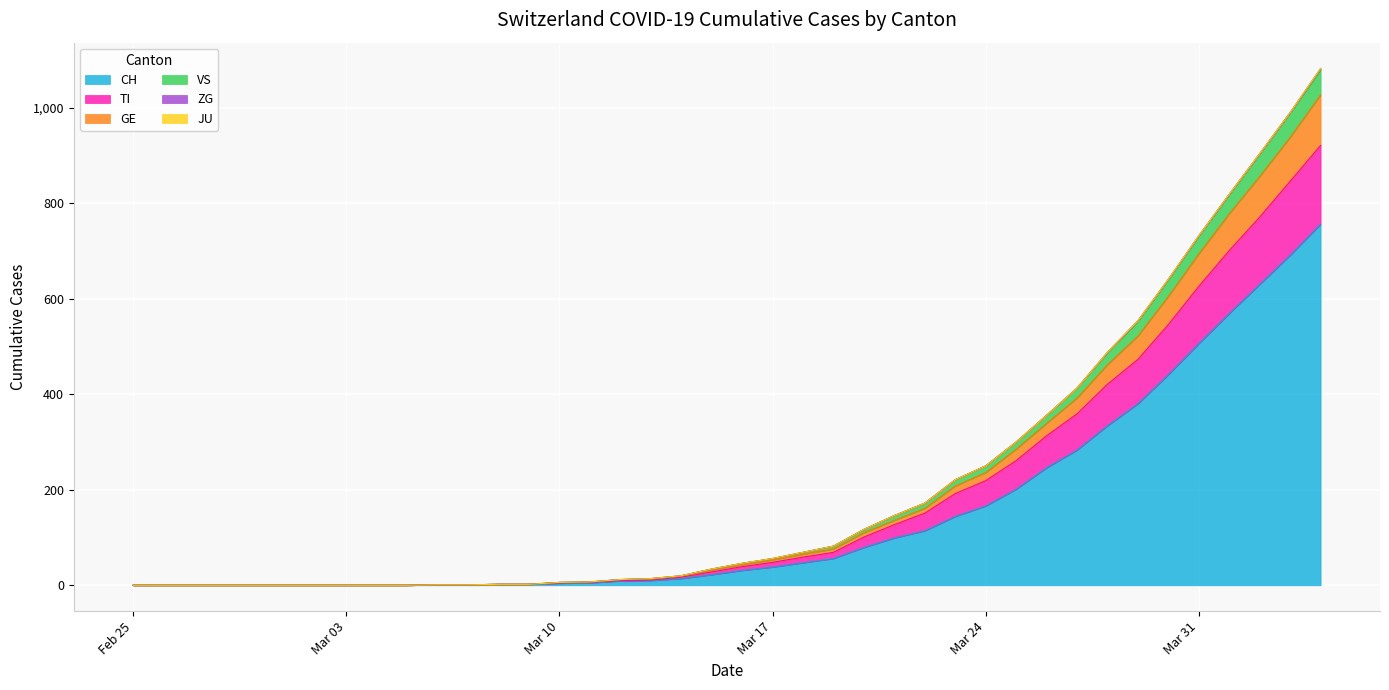

What is the maximum value for CH?

756